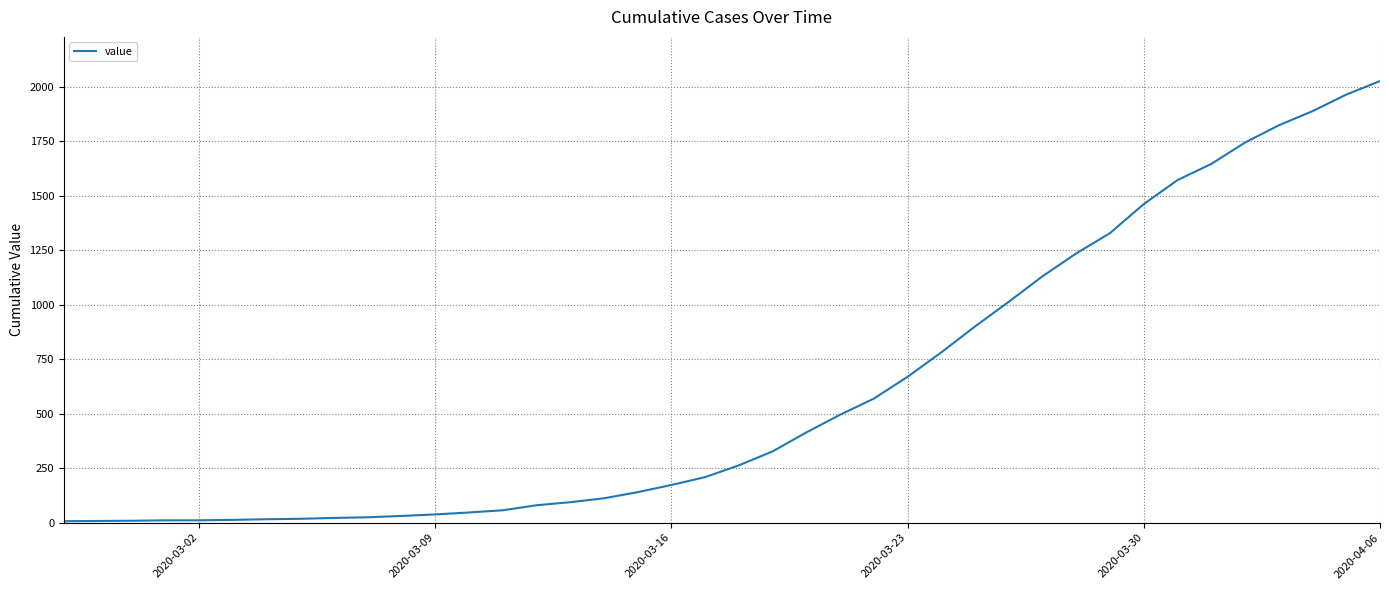

What is the greatest value displayed?

2025